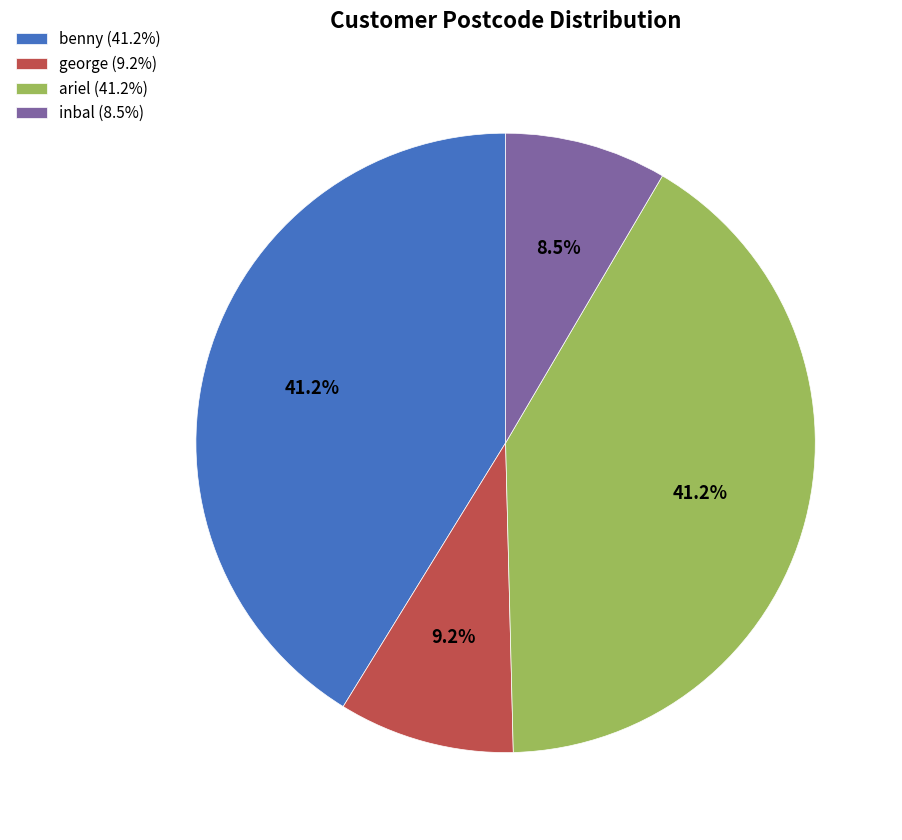

To the nearest percent, what is the combined percentage of inbal and benny?

50%